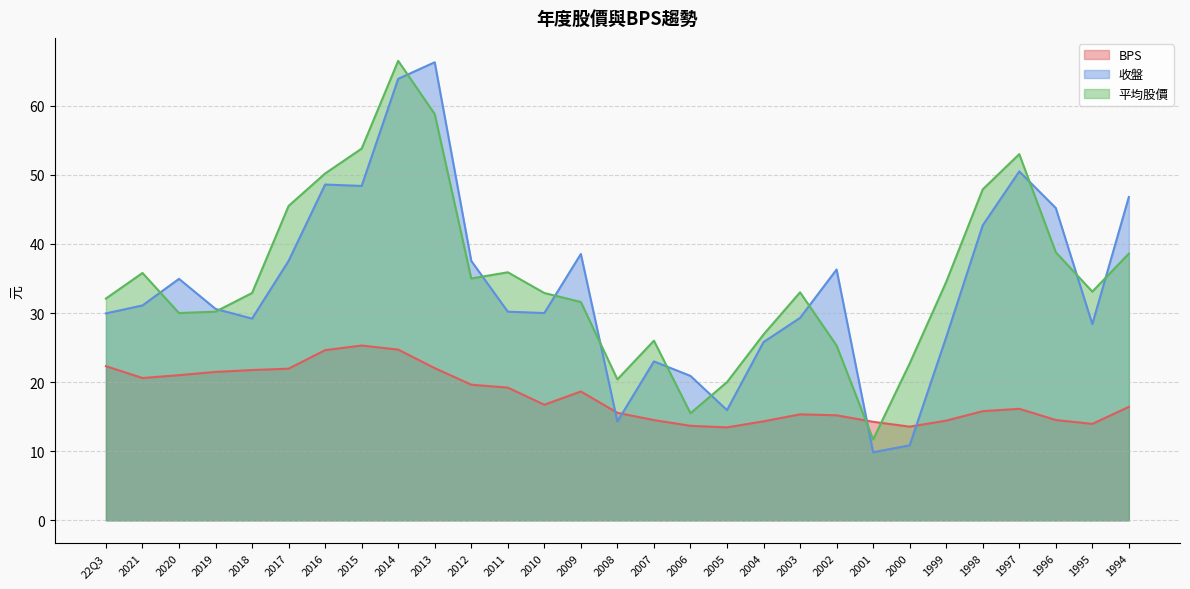

In BPS, how many points are higher than both neighbors (excluding endpoints)?

4